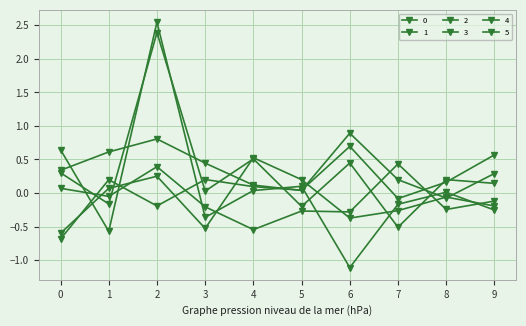

What is the sum of all 2 values?

1.0